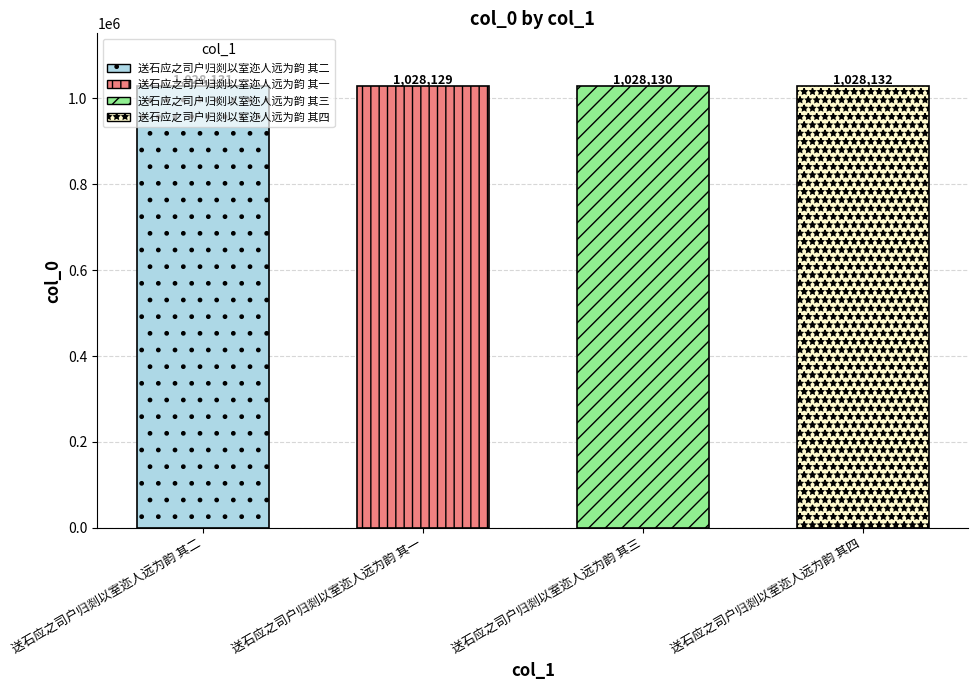

What is the sum of the values at 送石应之司户归剡以室迩人远为韵 其四 and 送石应之司户归剡以室迩人远为韵 其一?

2056261